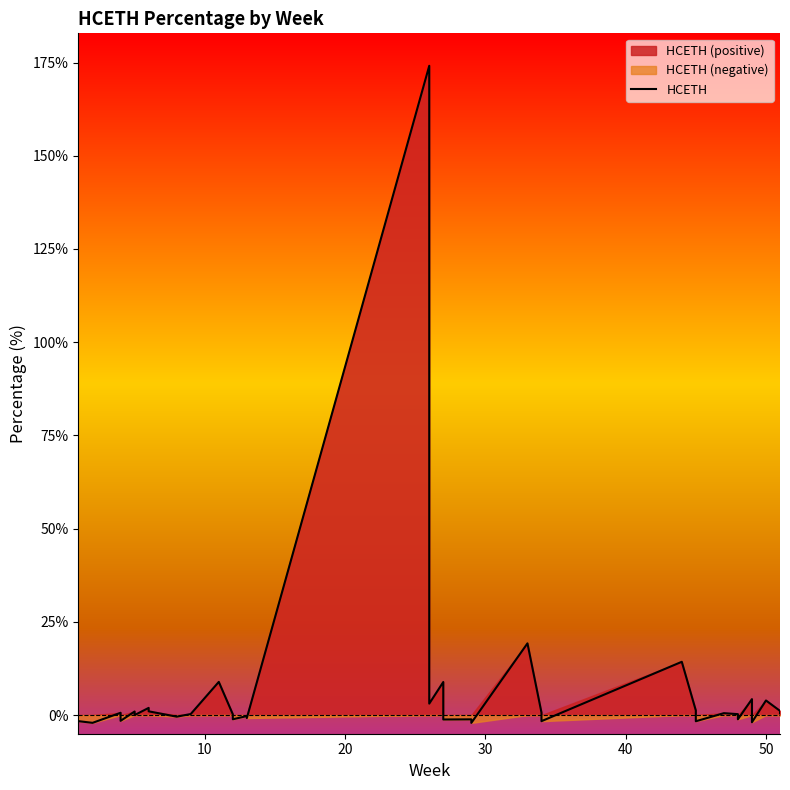

True or false: there are more than 2 points higher than both neighbors.

True